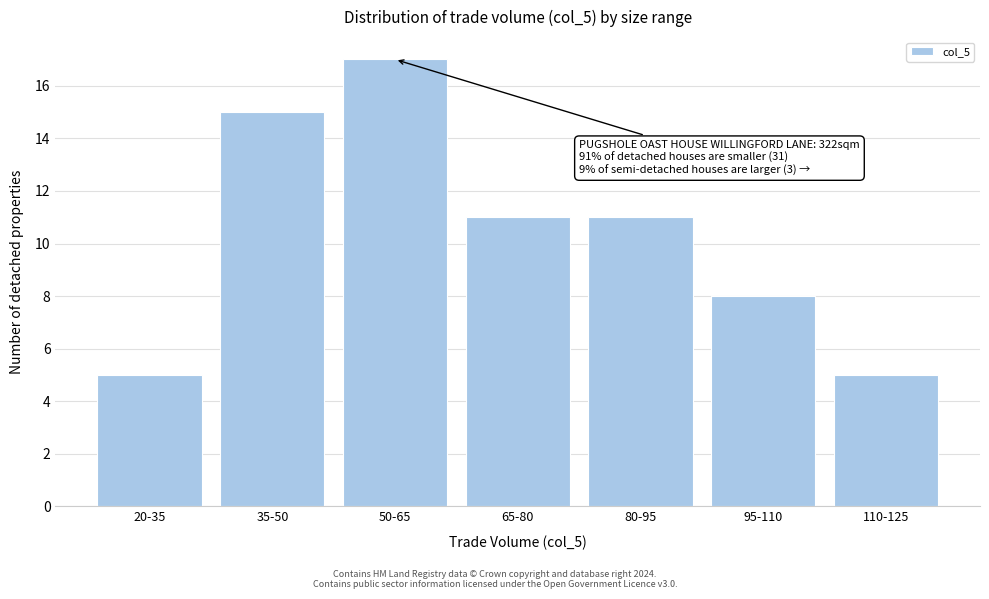

Reading left to right, transcribe all the data shown in this chart.

20-35=5	35-50=15	50-65=17	65-80=11	80-95=11	95-110=8	110-125=5